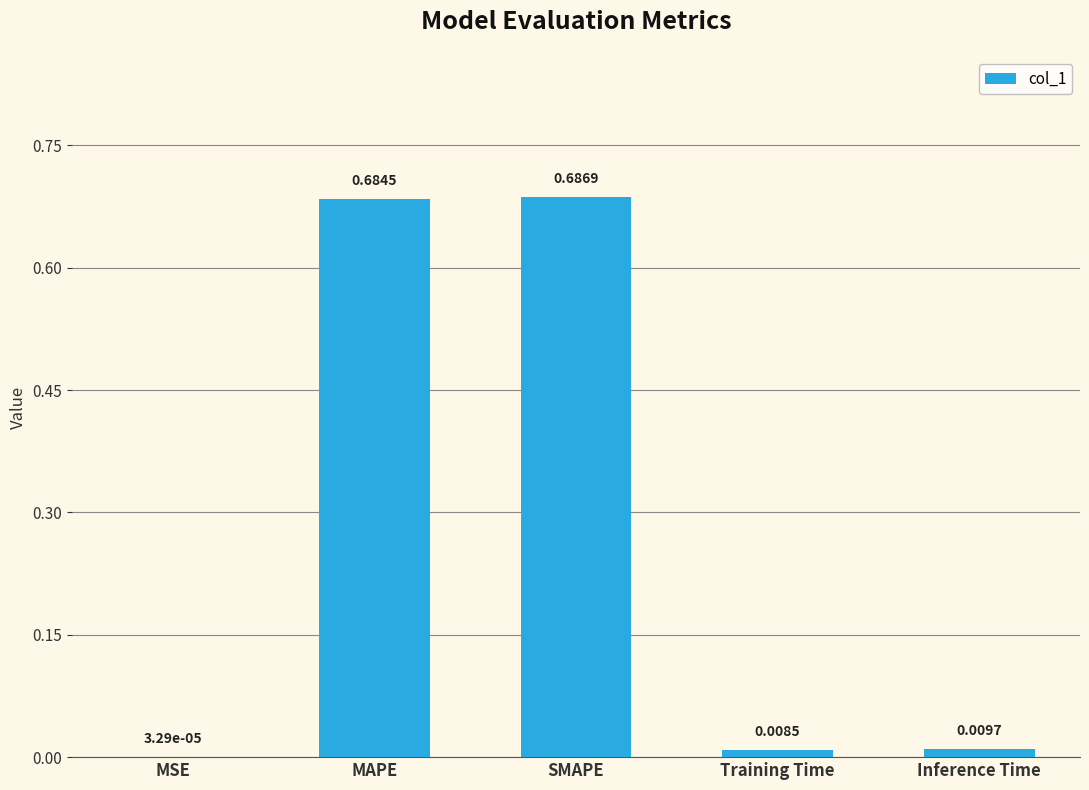

Where is the data nearest to the value 0?

MSE